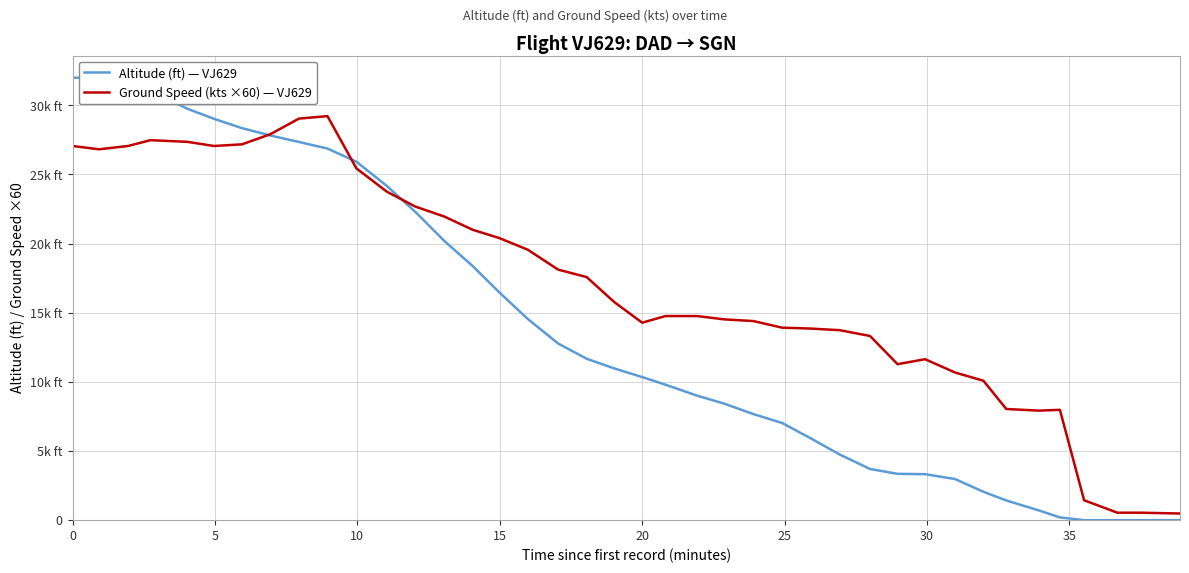

Does the chart display data point markers on the line(s)?

No